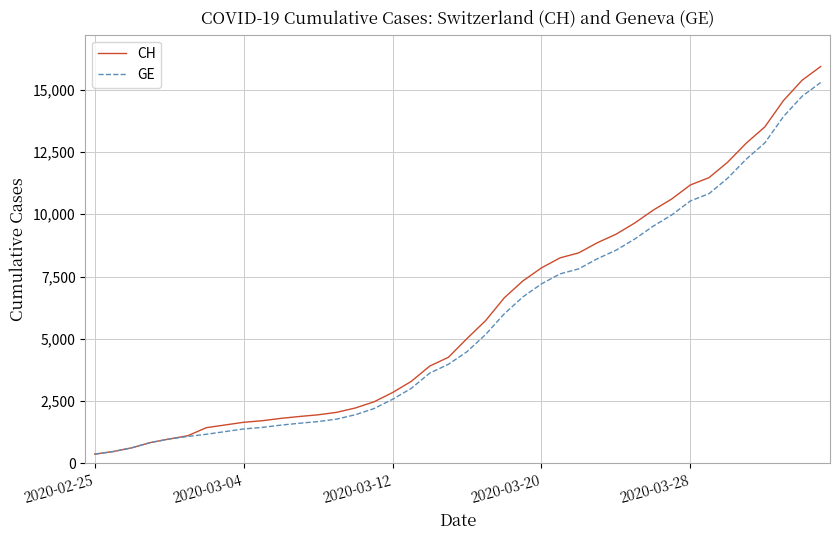

Which series has the largest range (max minus min)?

CH